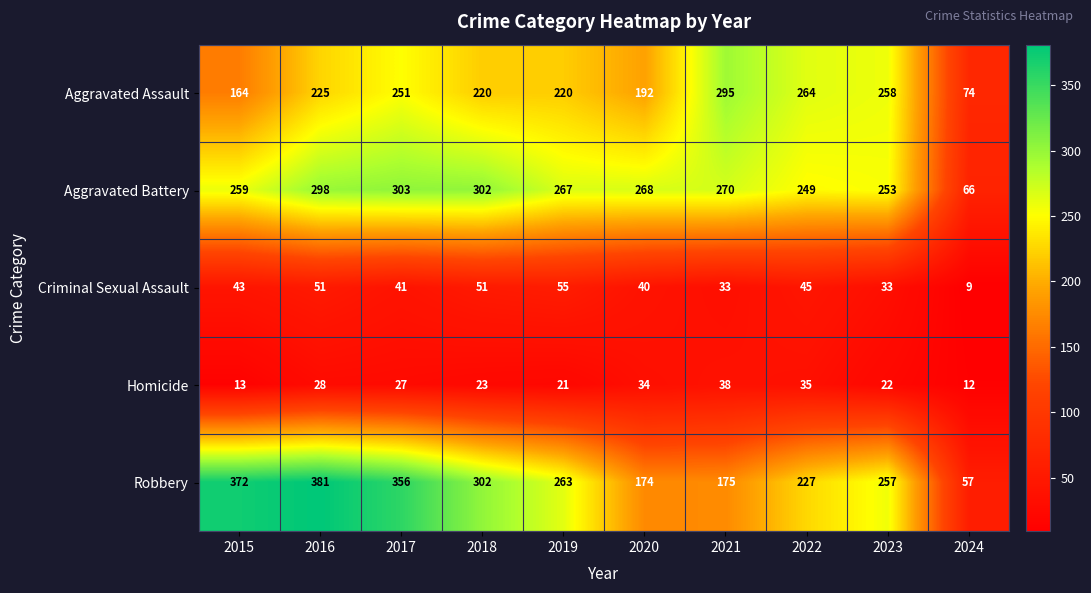

Where is Robbery nearest to the value 219?

2022